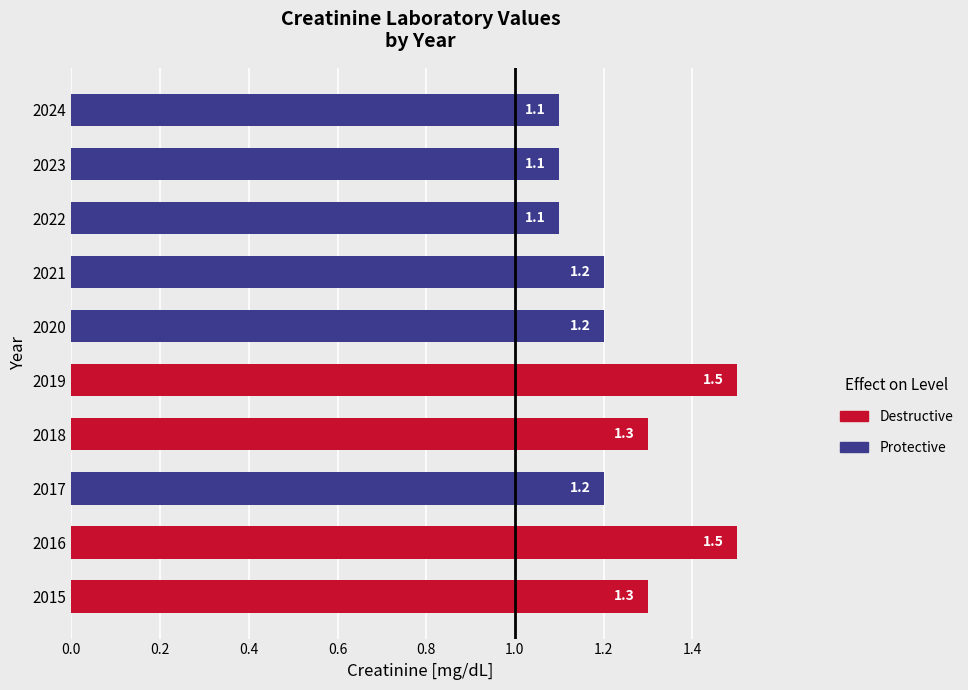

How many bars are there in total?

10